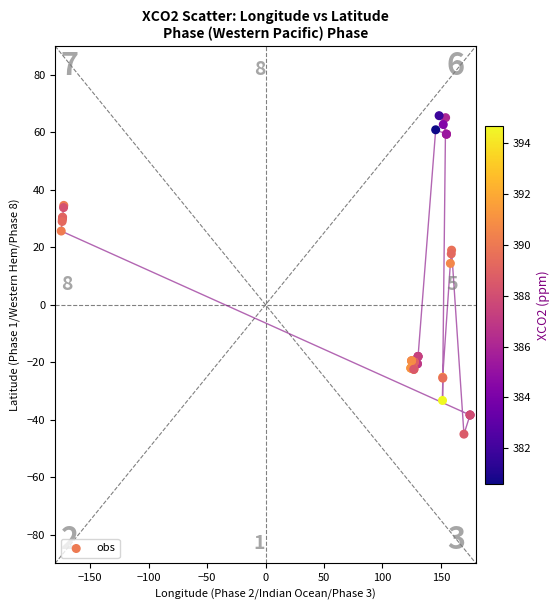

What Y value in the scatter plot is closest to 10?

14.4